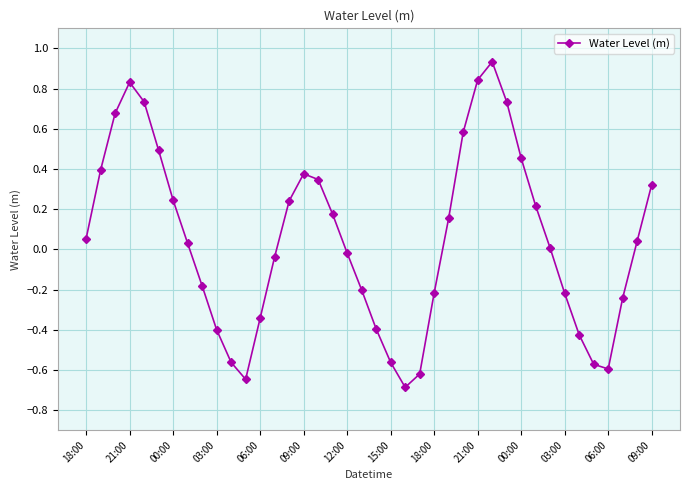

How many categories are shown in the chart?

40